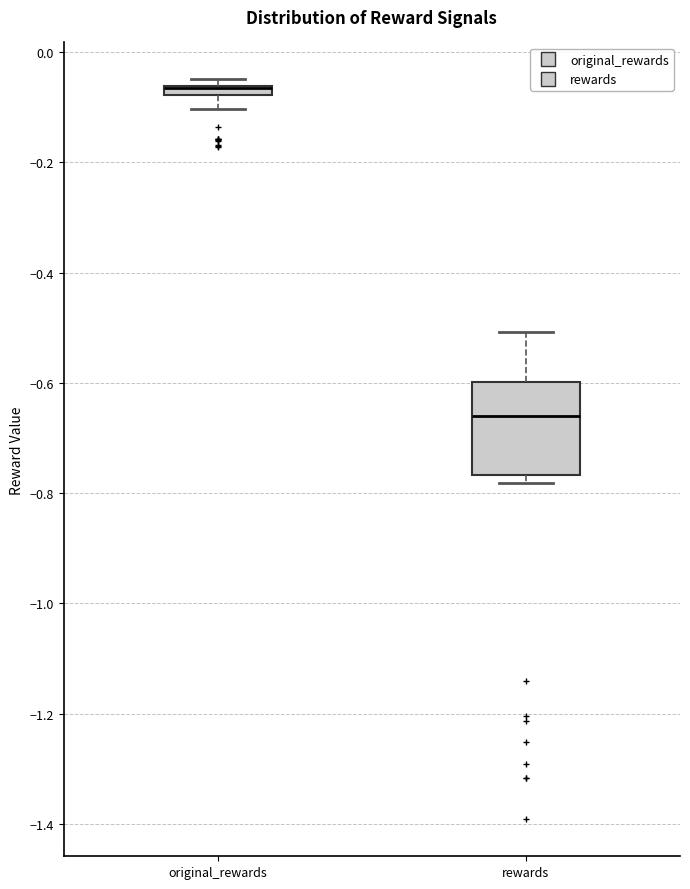

Where does the lower whisker of the box for original_rewards end on the y-axis? The values are not printed on the chart, so give them approximately, as read against the axis.

-0.10